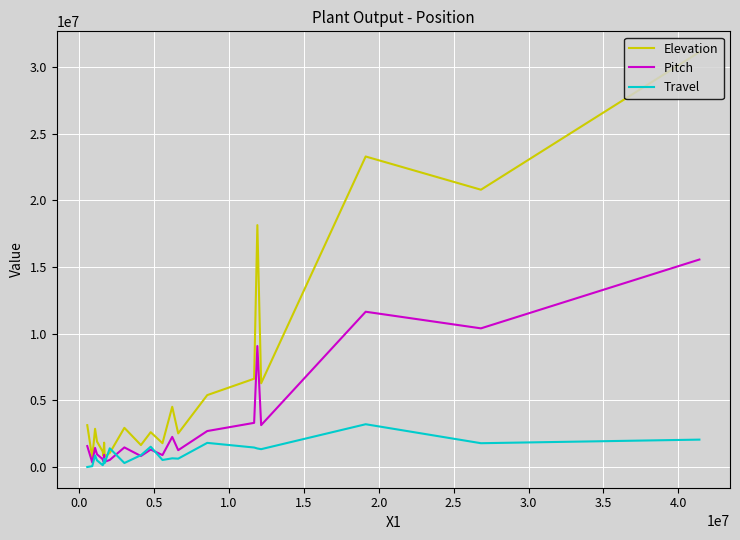

At how many categories does at least one series exceed 28579976?

1